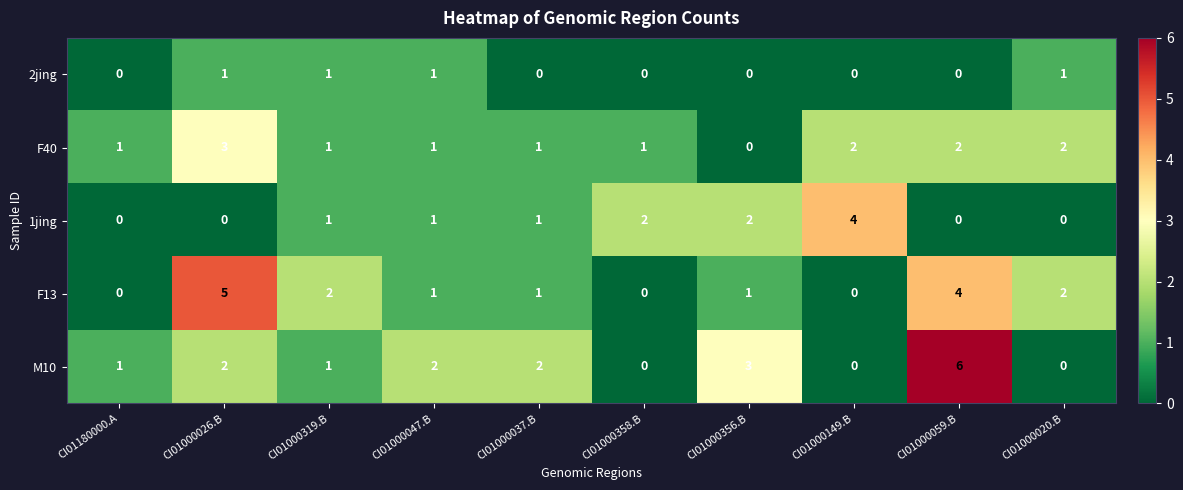

Is it true that F13 equals 2 at CI01000319.B?

True